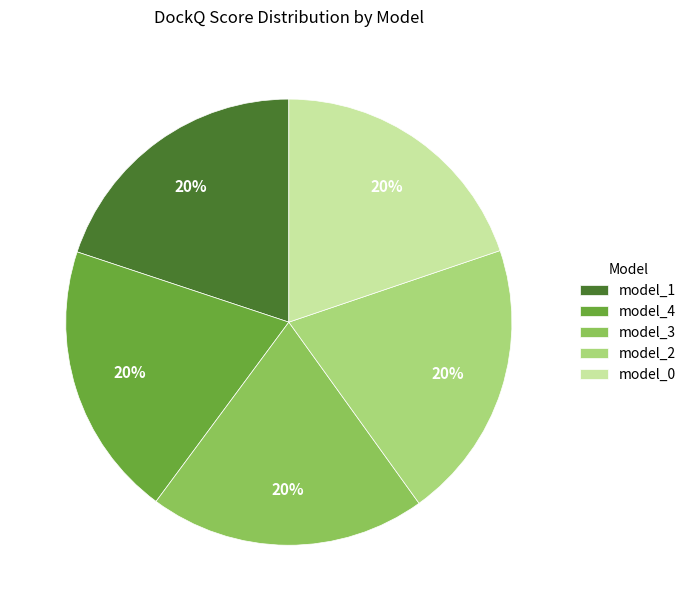

Combined, do model_1 and model_4 account for over 50%?

No